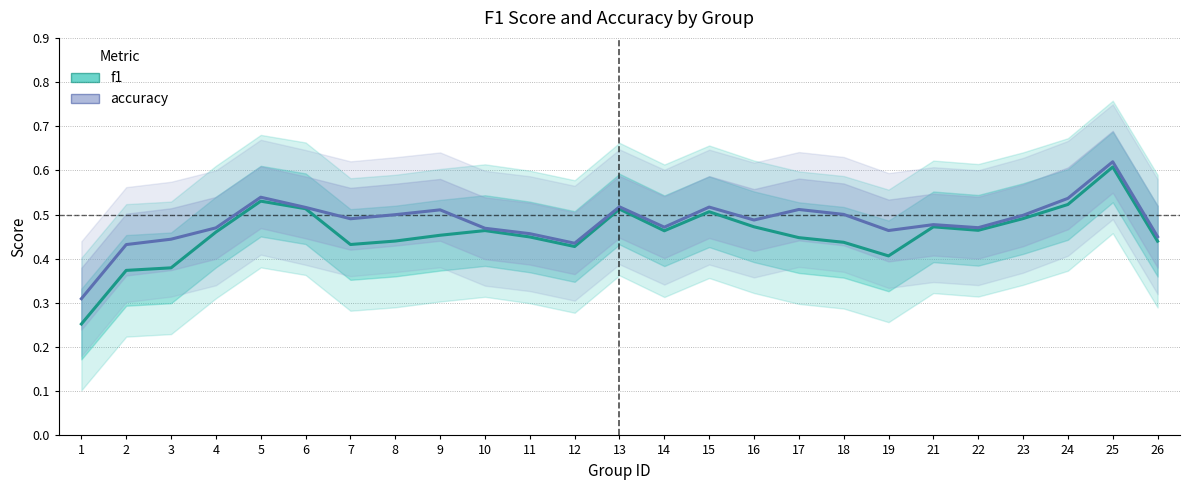

Reading right to left, transcribe all the data shown in this chart.

f1: 0.4	0.6	0.5	0.5	0.5	0.5	0.4	0.4	0.4	0.5	0.5	0.5	0.5	0.4	0.4	0.5	0.5	0.4	0.4	0.5	0.5	0.5	0.4	0.4	0.3
accuracy: 0.4	0.6	0.5	0.5	0.5	0.5	0.5	0.5	0.5	0.5	0.5	0.5	0.5	0.4	0.5	0.5	0.5	0.5	0.5	0.5	0.5	0.5	0.4	0.4	0.3